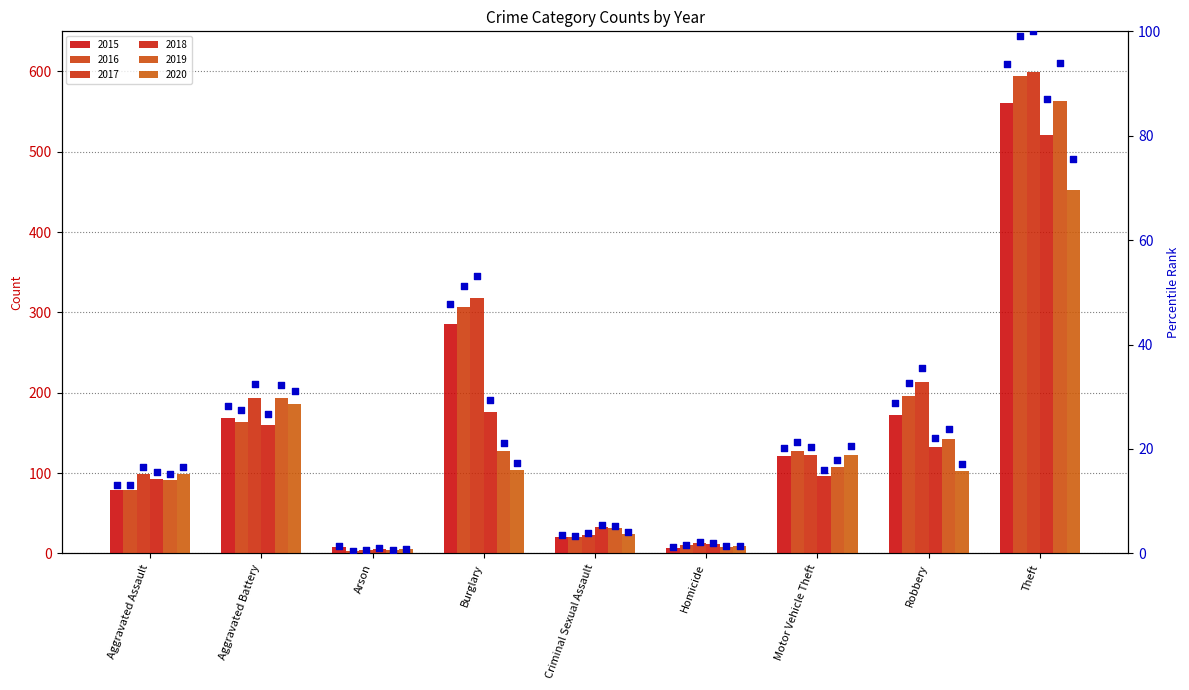

What is the change in value from Arson to Theft?

+92.3